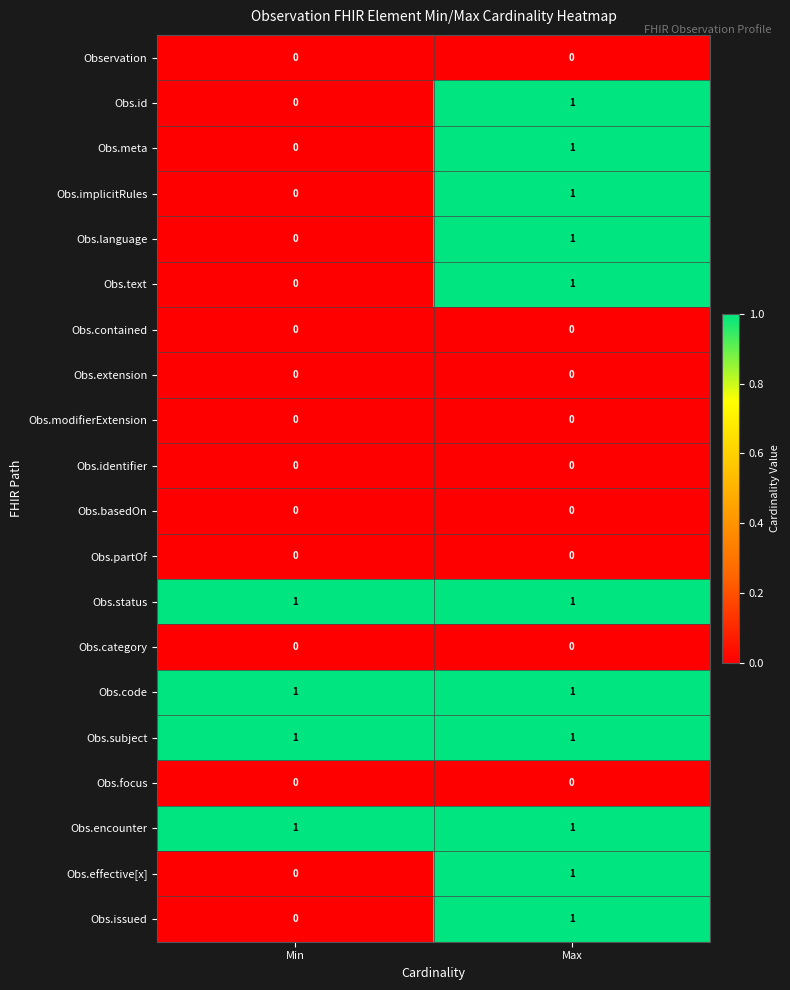

Is the value of Obs.code at Min greater than the value of Obs.identifier at Min?

Yes